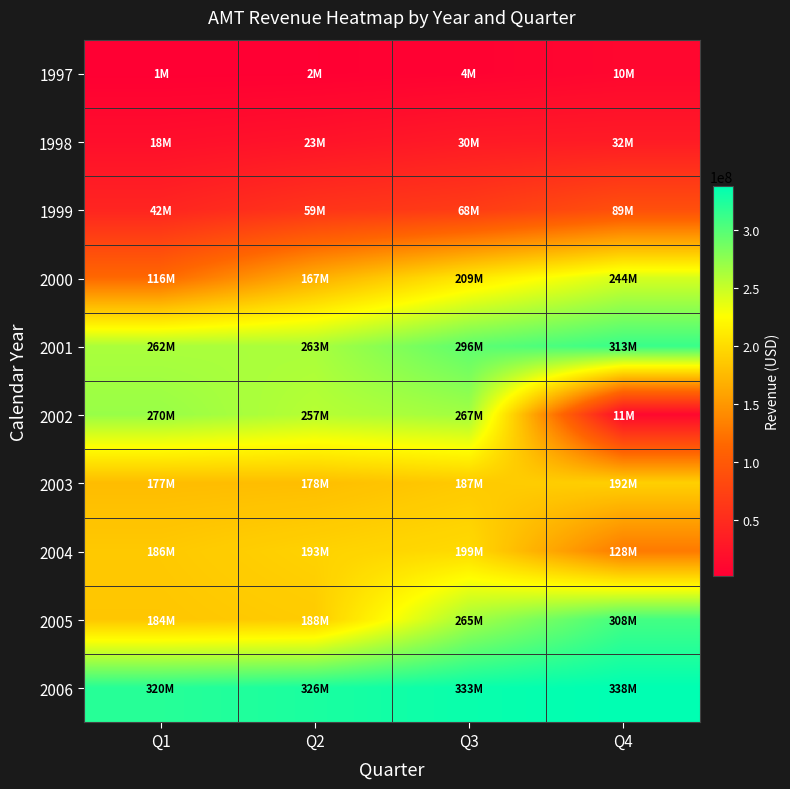

List the series in order of their peak value, lowest first.

1997, 1998, 1999, 2003, 2004, 2000, 2002, 2005, 2001, 2006